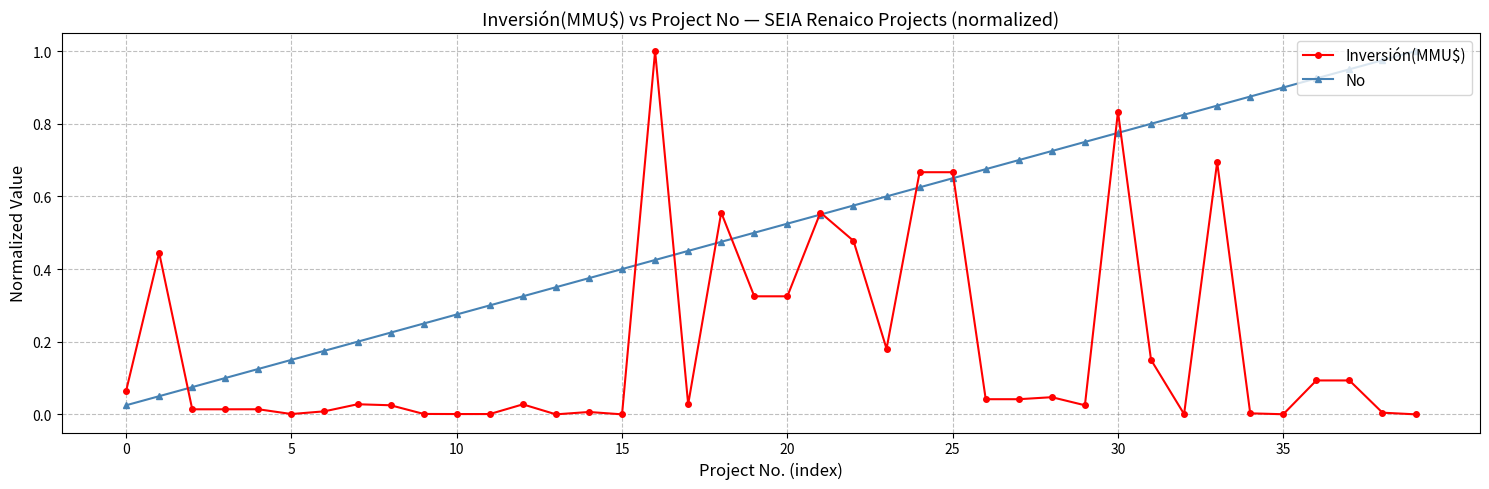

How many lines are shown in the chart?

2